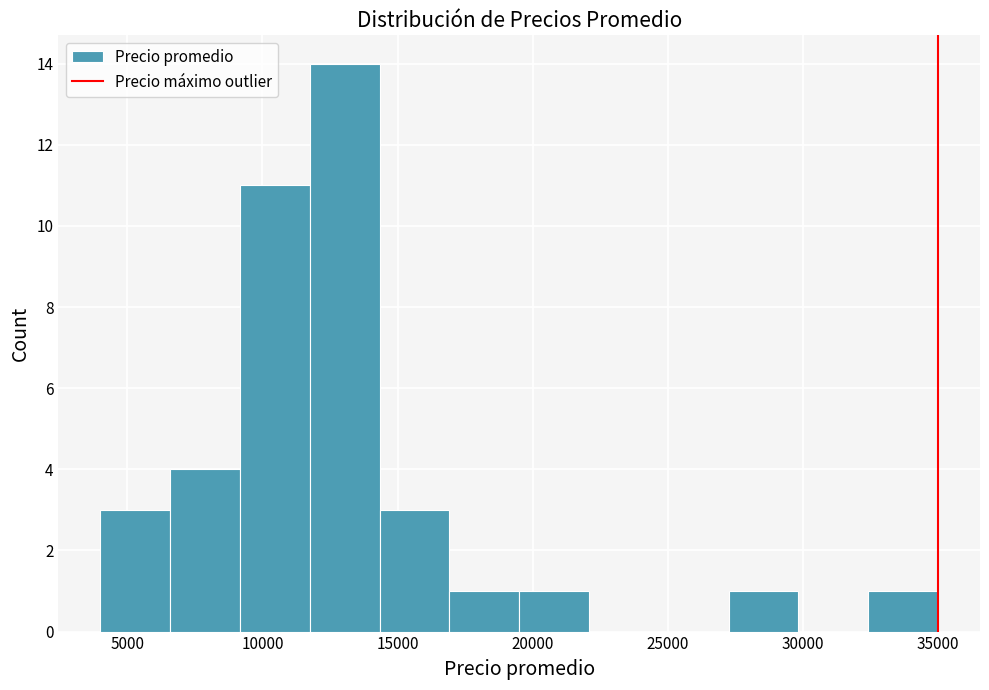

Reading left to right, transcribe this chart: for each bar, give the range it covers on the x-axis and its height. Neither the bar edges nor the heights are printed on the chart, so give them approximately, as read against the axes.

4000 to 6500: 3
6500 to 9000: 4
9000 to 12000: 11
12000 to 14500: 14
14500 to 17000: 3
17000 to 19500: 1
19500 to 22000: 1
22000 to 24500: 0
24500 to 27500: 0
27500 to 30000: 1
30000 to 32500: 0
32500 to 35000: 1